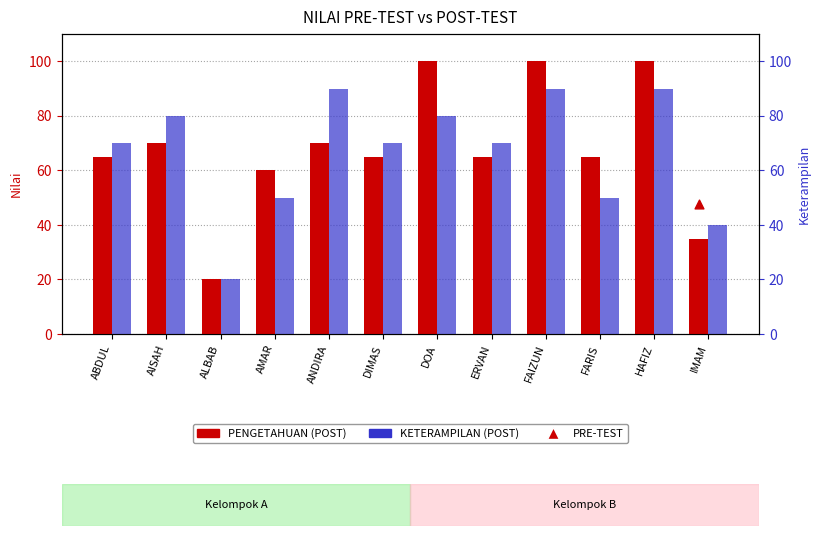

What is the total value across all series at FAIZUN?

215.0